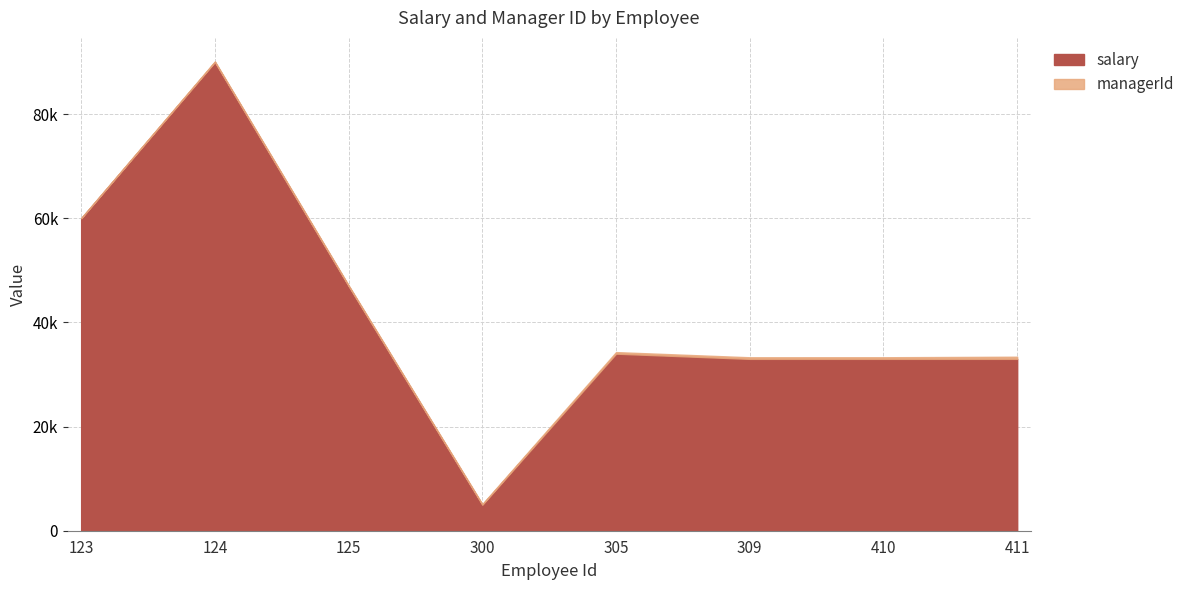

List the series in order of their overall mean, highest first.

salary, managerId